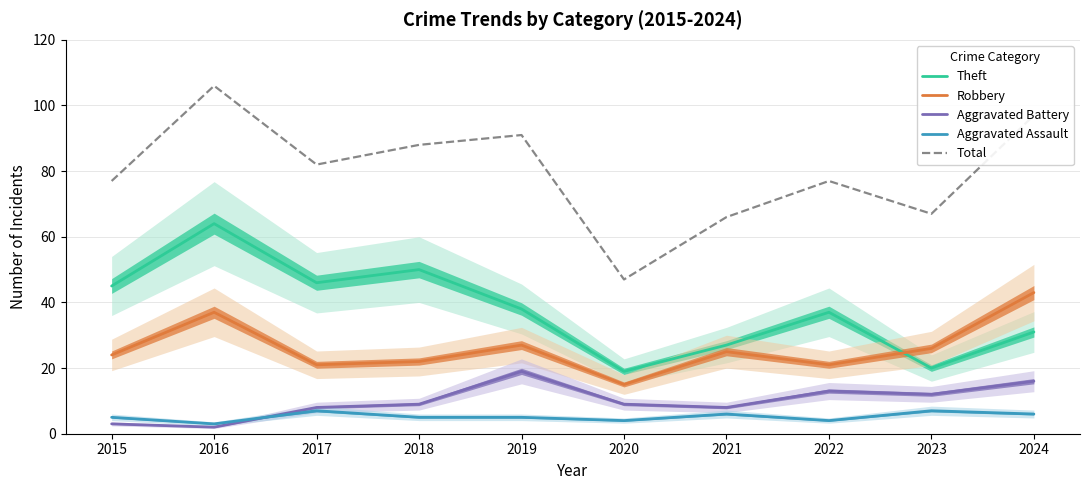

At which label does Theft first exceed 38?

2015